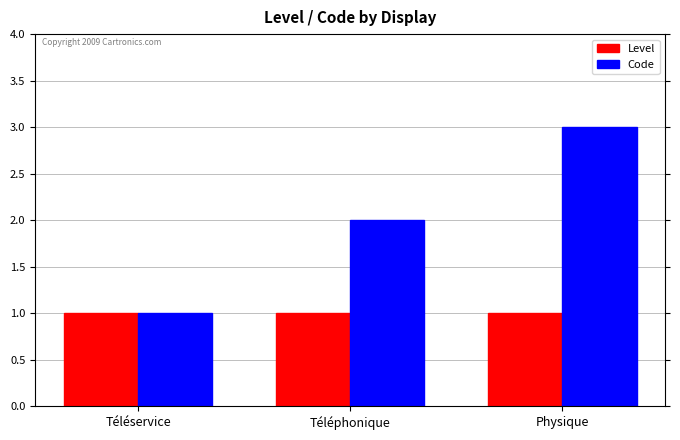

Reading left to right, extract all data points from this chart.

Level: Téléservice=1	Téléphonique=1	Physique=1
Code: Téléservice=1	Téléphonique=2	Physique=3